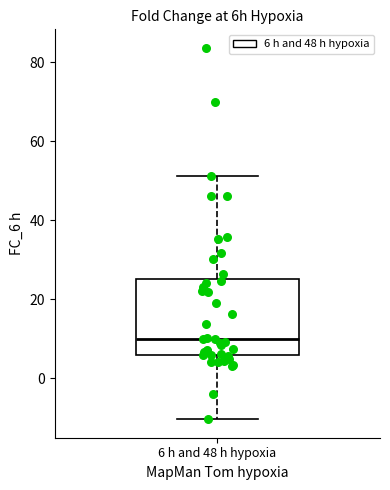

Where is the lower edge of the box for 6 h and 48 h hypoxia on the y-axis? The values are not printed on the chart, so give them approximately, as read against the axis.

6